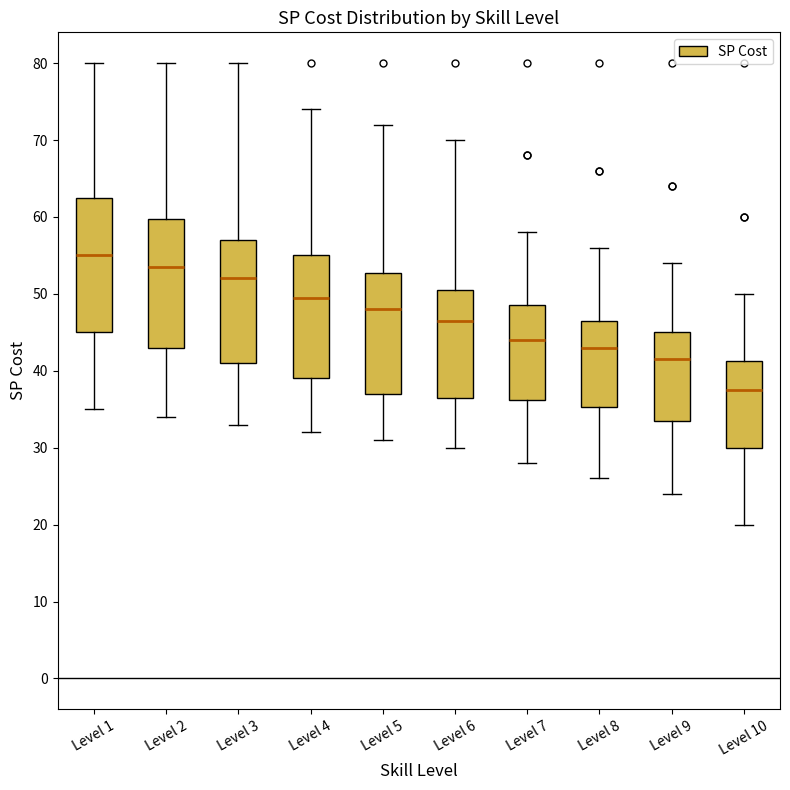

Which box has the lowest median line?

Level 10